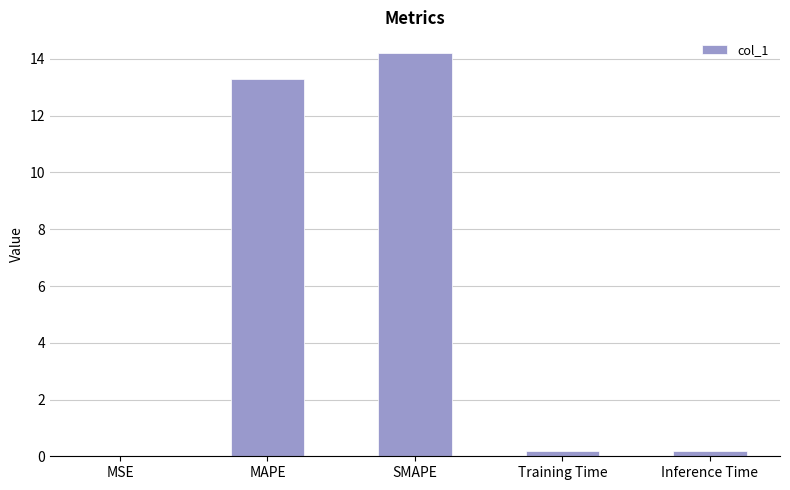

The value at SMAPE is 21.7. True or false?

False